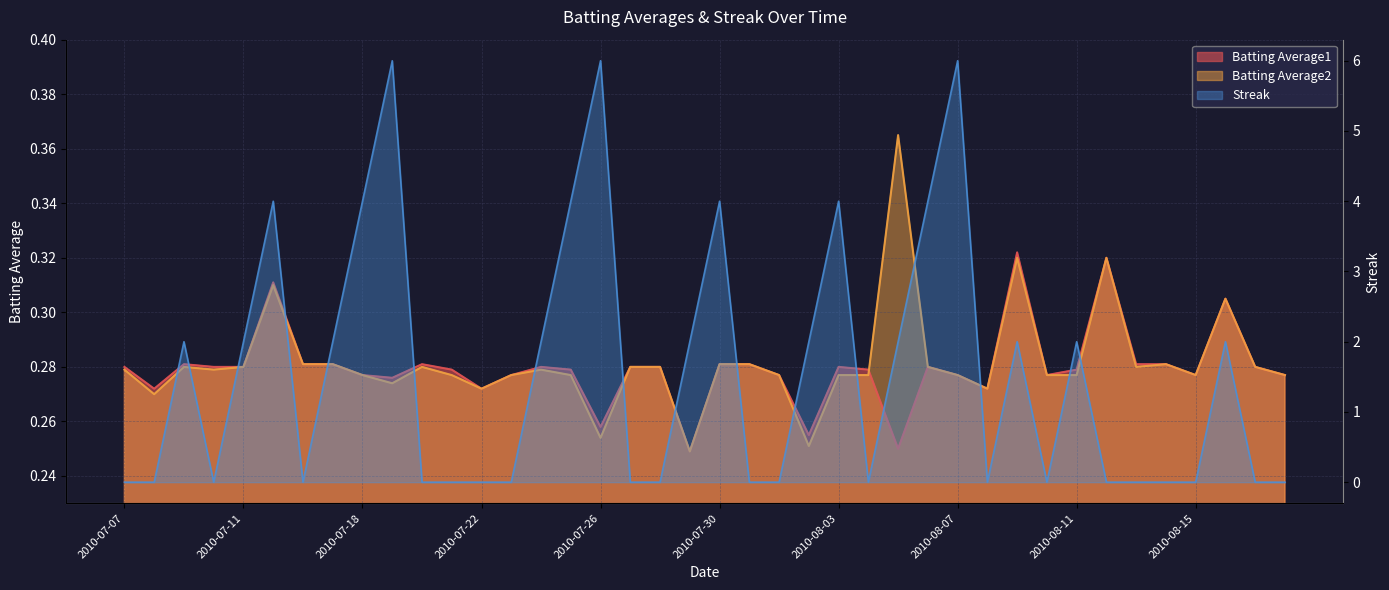

Which series has the largest range (max minus min)?

Streak